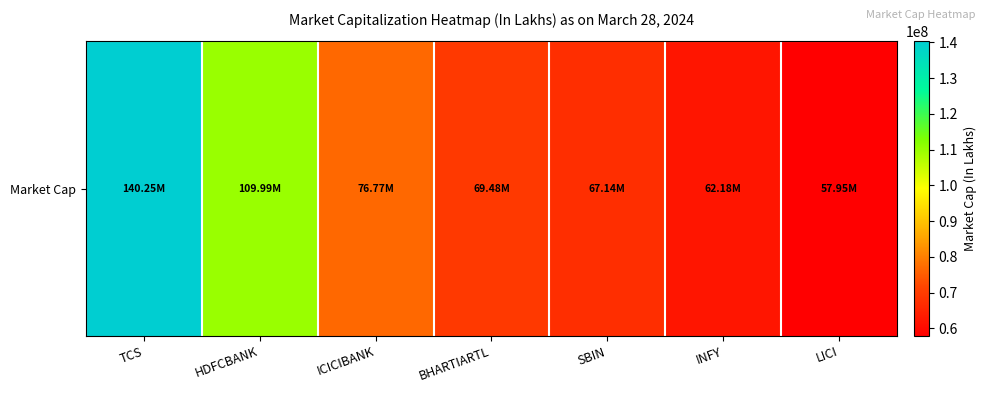

What is the smallest value displayed?

57946466.4